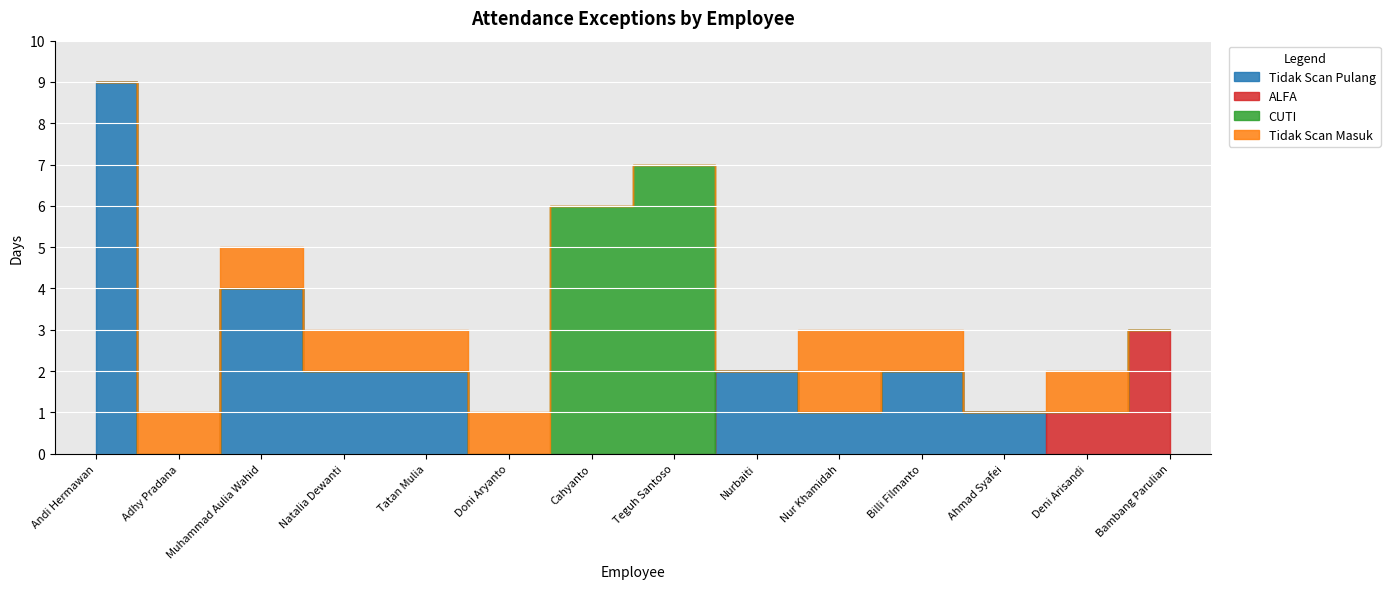

How many categories are shown in the chart?

14